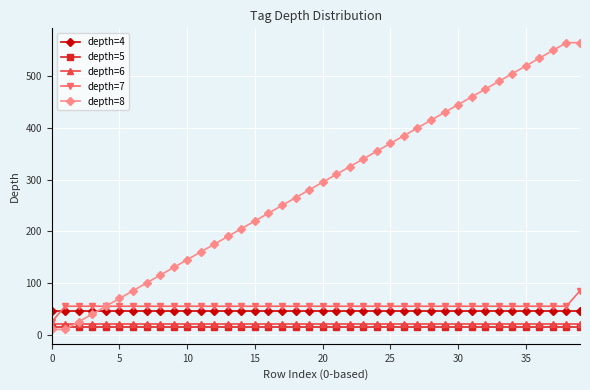

What is the value of the depth=5 point at the 5th from the left?

15